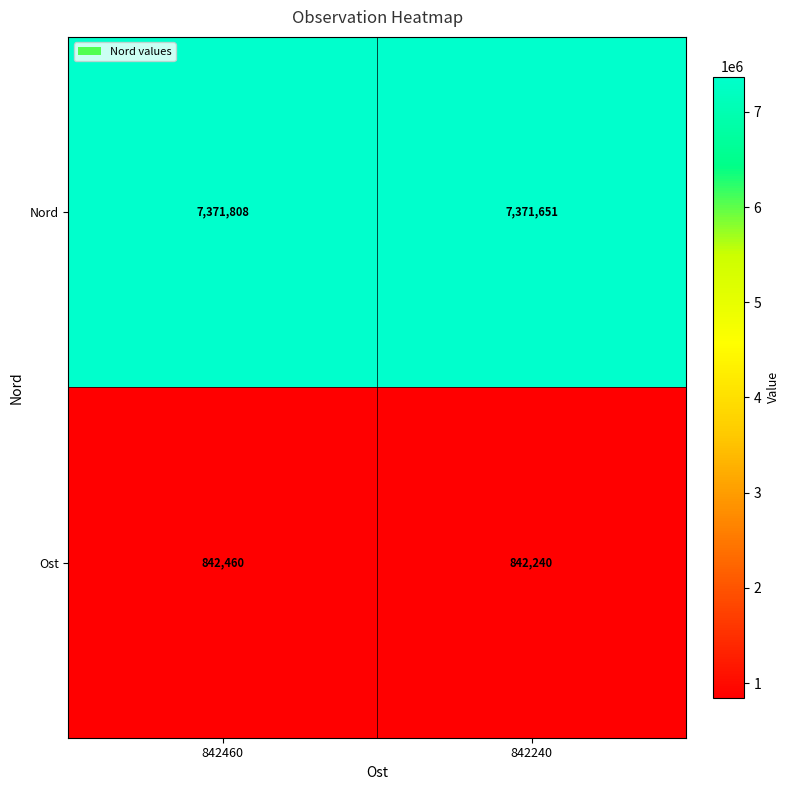

What is the maximum value shown in the chart?

7371808